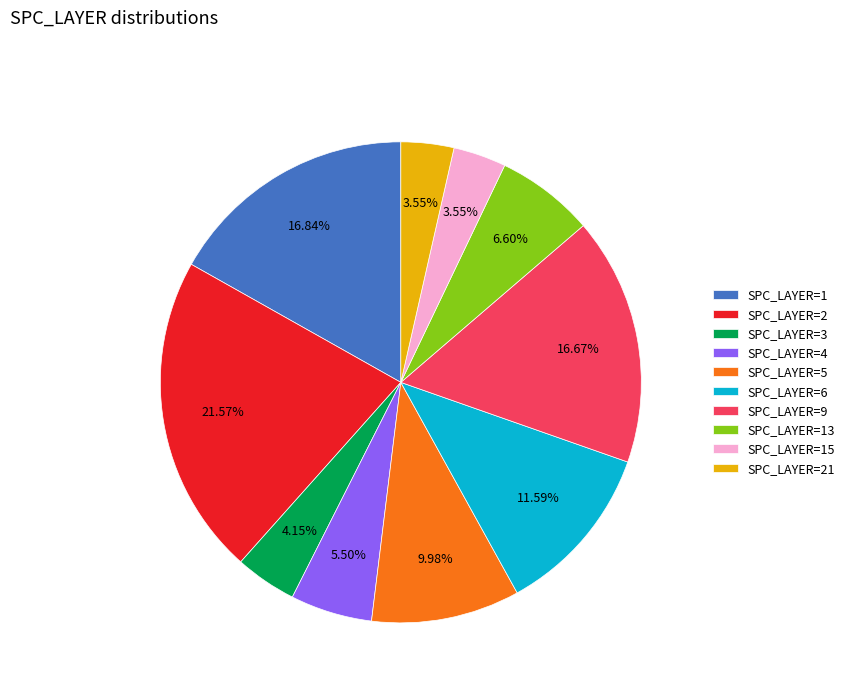

Is SPC_LAYER=5 the majority of the pie?

No